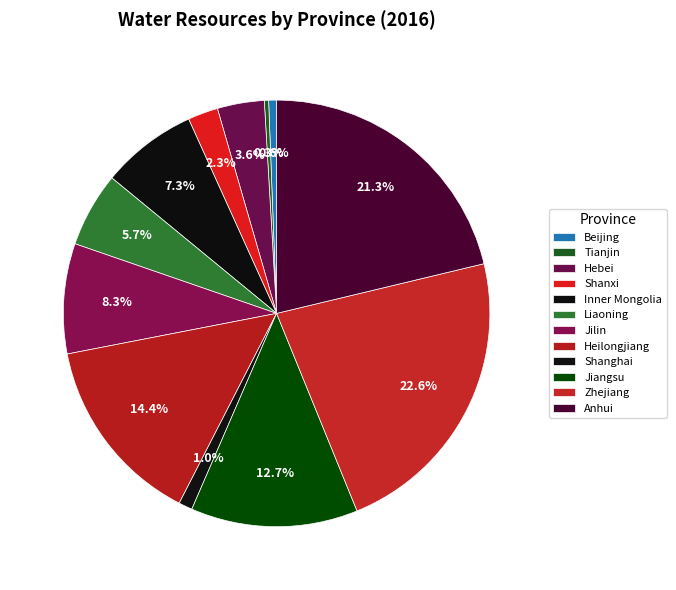

Combined, do Heilongjiang and Zhejiang account for over 50%?

No